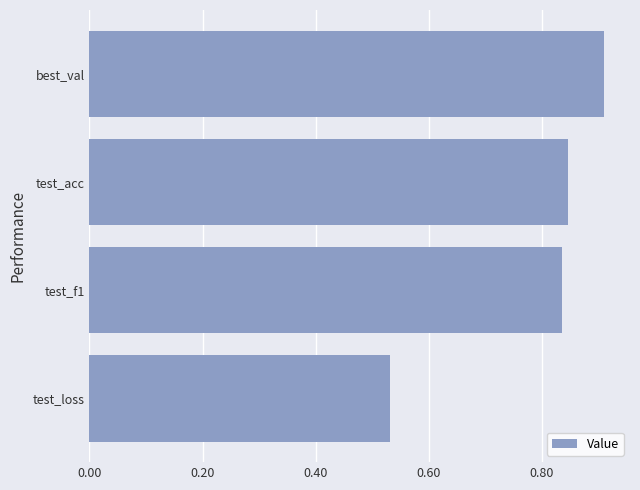

What is the change in value from test_acc to best_val?

+0.1